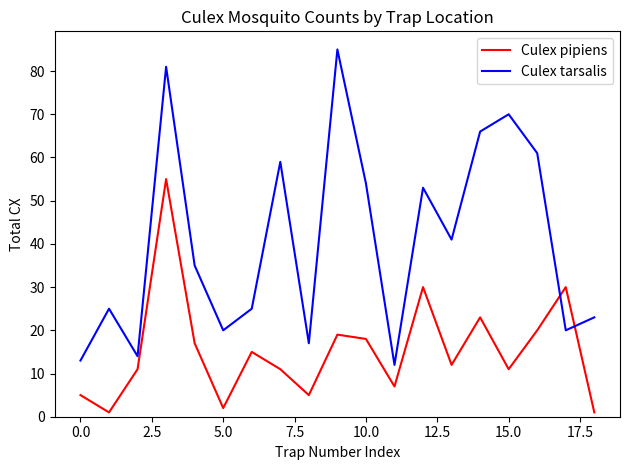

After their last crossing, which series has the higher values: Culex tarsalis or Culex pipiens?

Culex tarsalis